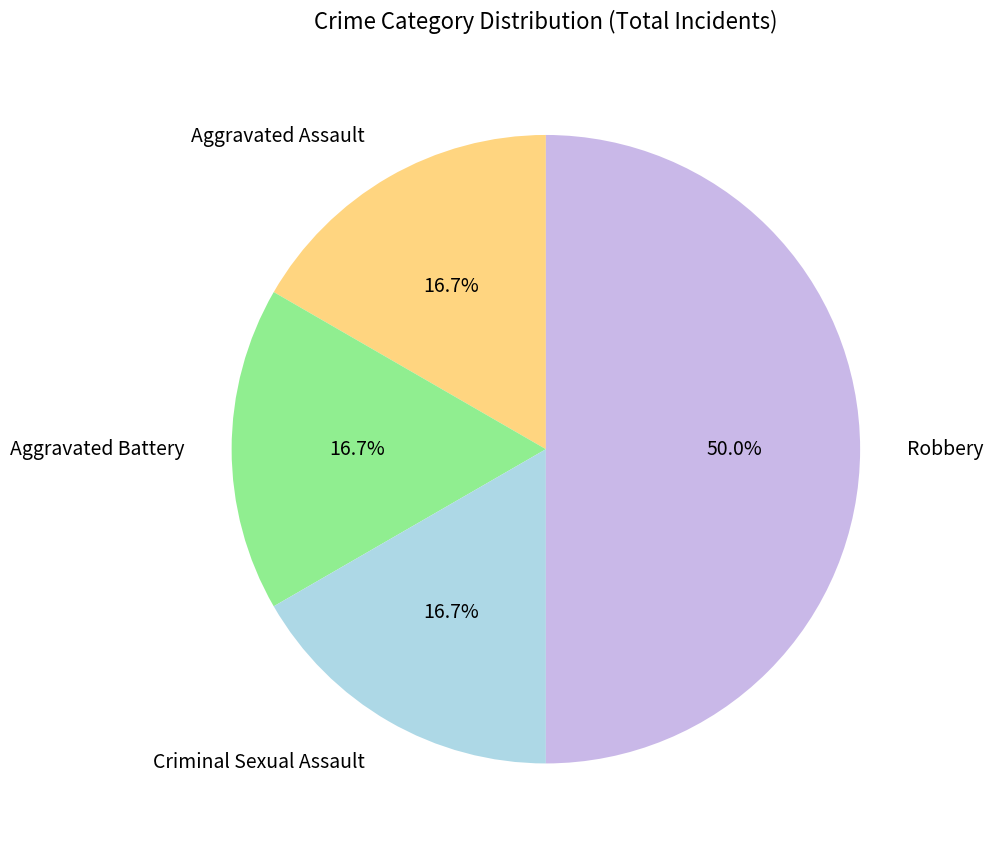

Does Aggravated Battery represent more than half of the total?

No